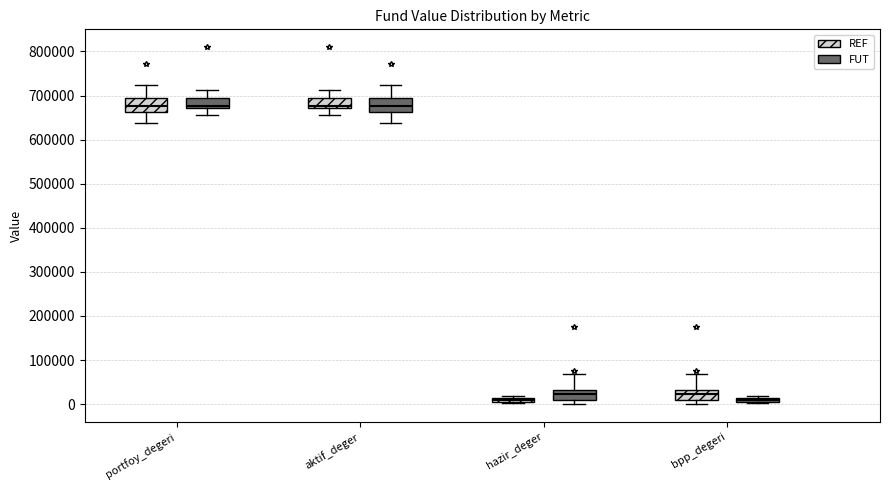

Where does the median line of the box for portfoy_degeri (REF) sit on the y-axis? The values are not printed on the chart, so give them approximately, as read against the axis.

680000